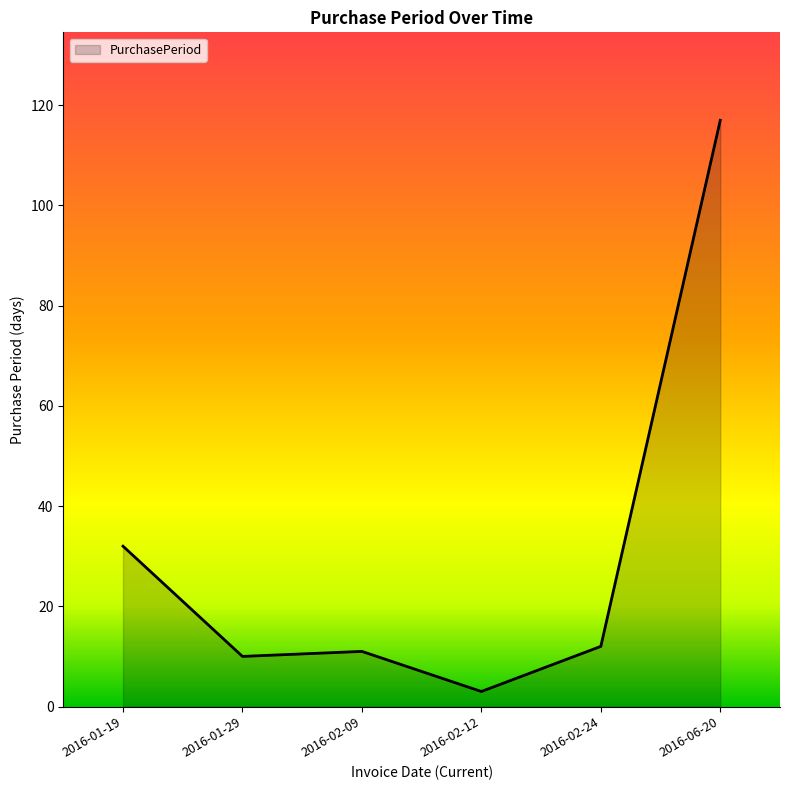

Between 2016-02-12 and 2016-02-24, which is larger?

2016-02-24